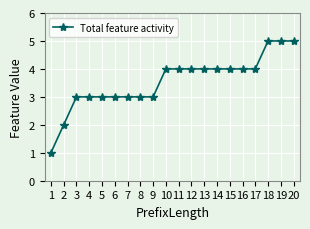

How many distinct data groups are displayed?

1